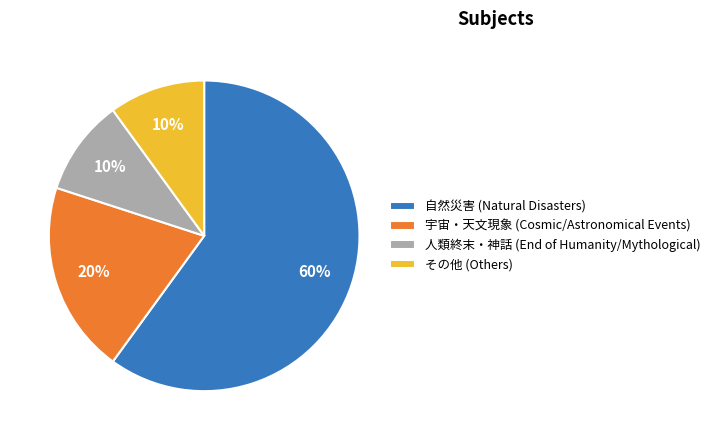

Is the sum of 自然災害 (Natural Disasters) and 人類終末・神話 (End of Humanity/Mythological) greater than half?

Yes